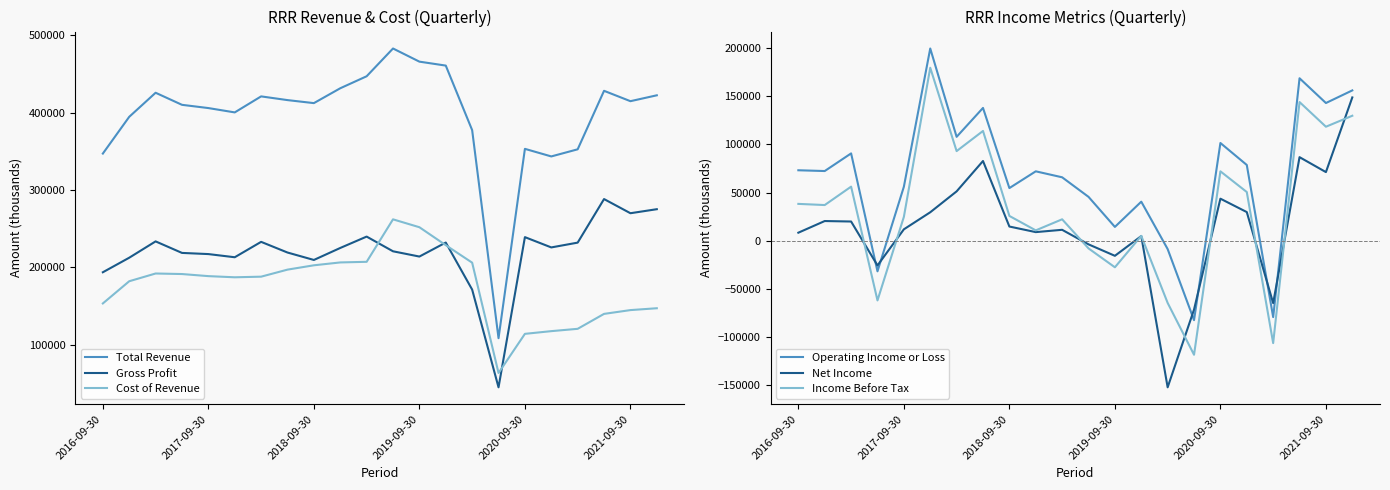

What is the maximum value for Net Income?

148700